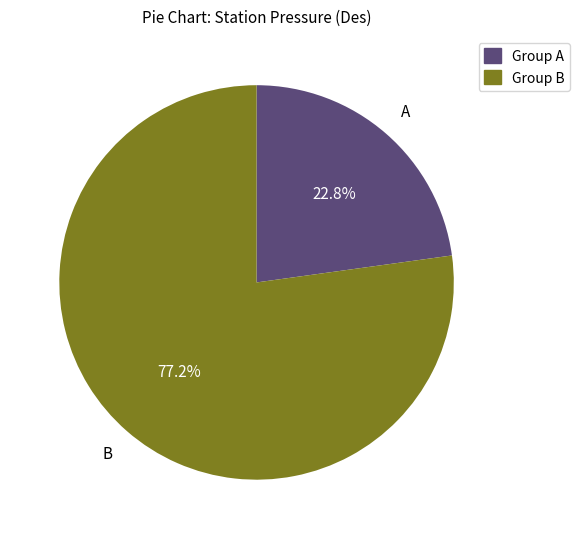

Is there any slice that represents more than half of the pie?

Yes